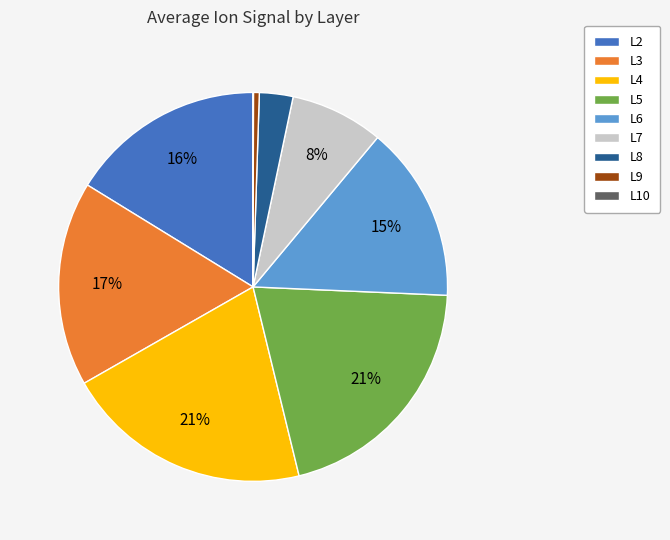

Do L7 and L6 together represent more than half of the pie?

No